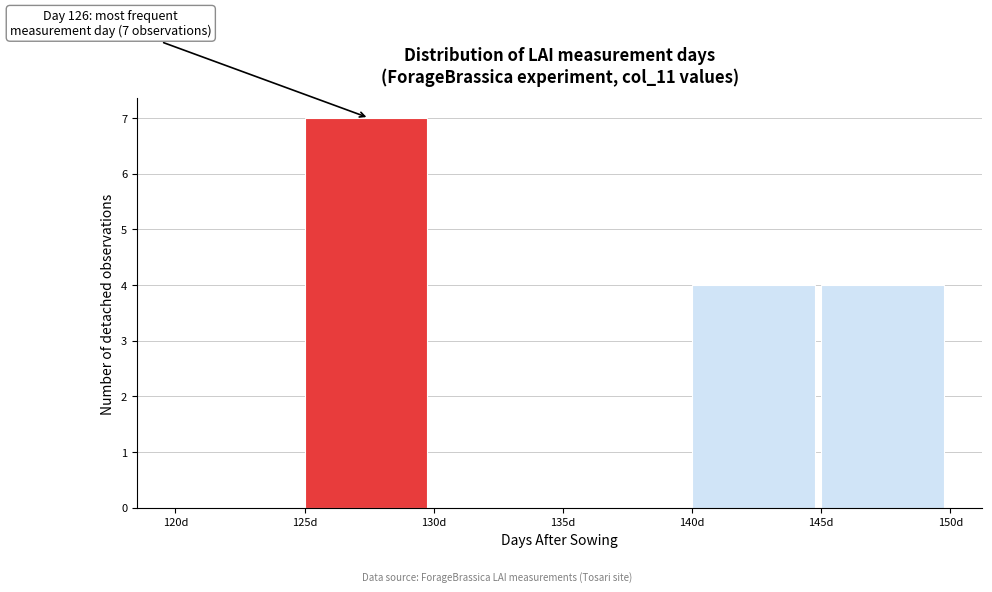

Over which range of the x-axis is the bar tallest?

125 to 130